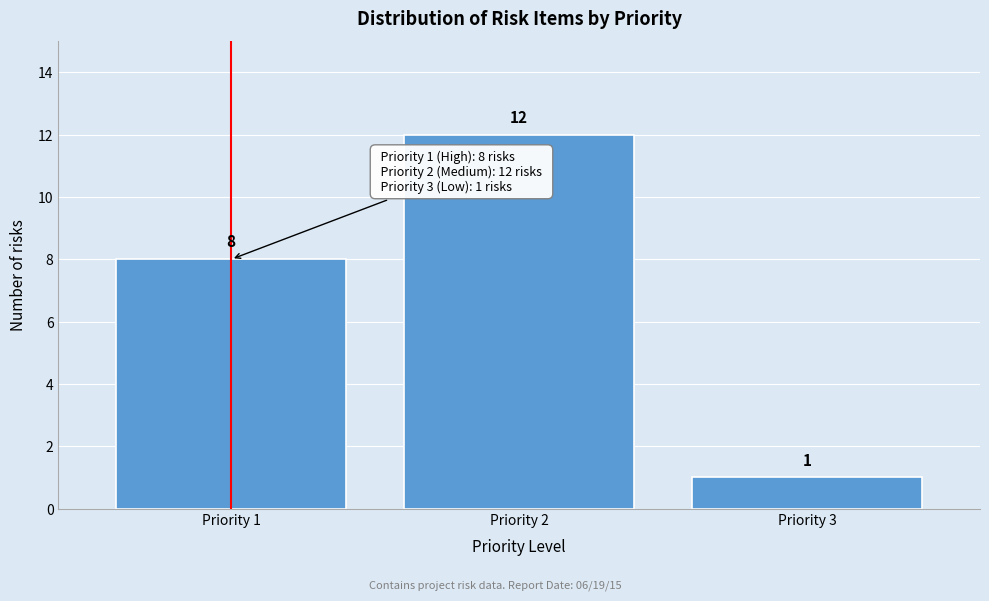

Reading right to left, list all the values displayed in this chart.

1	12	8